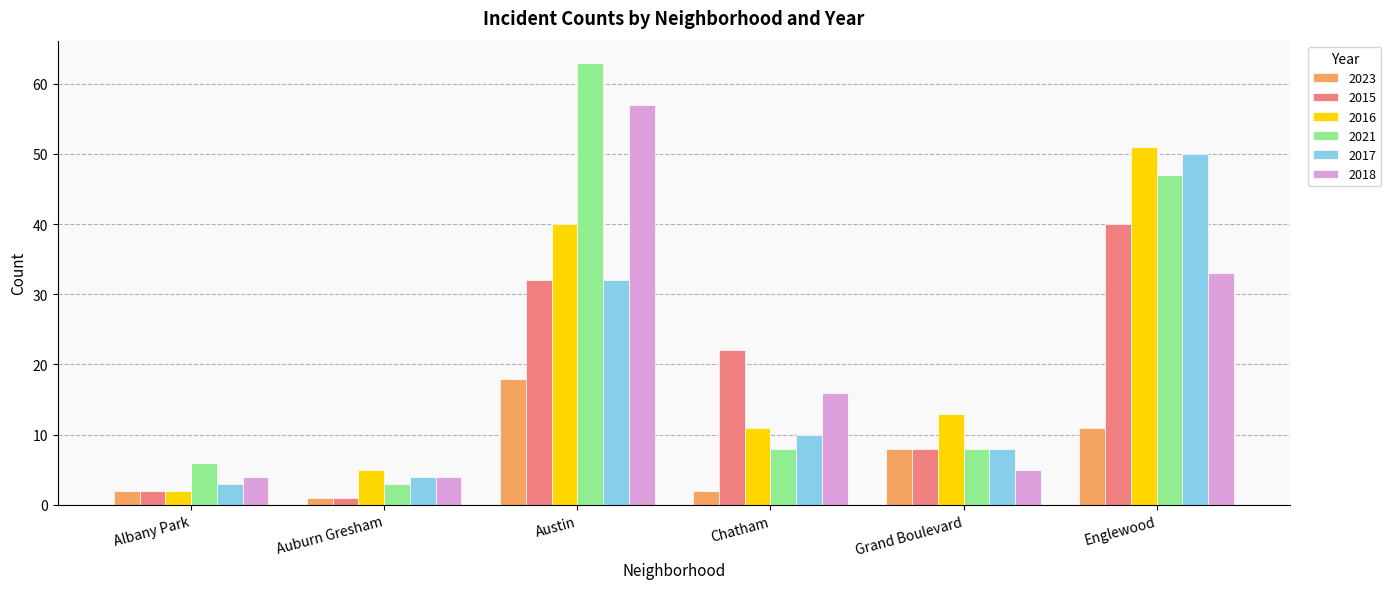

The 2018 series shows 5 at Grand Boulevard. True or false?

True